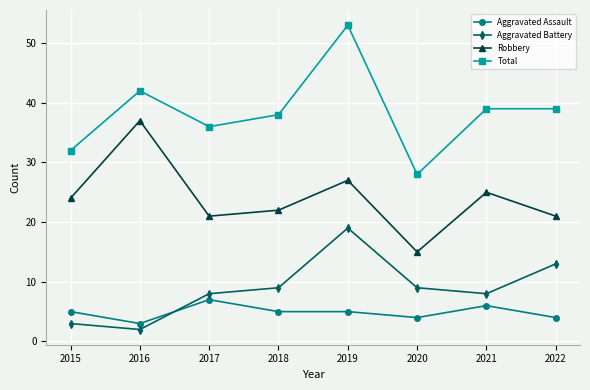

How many categories are shown in the chart?

8